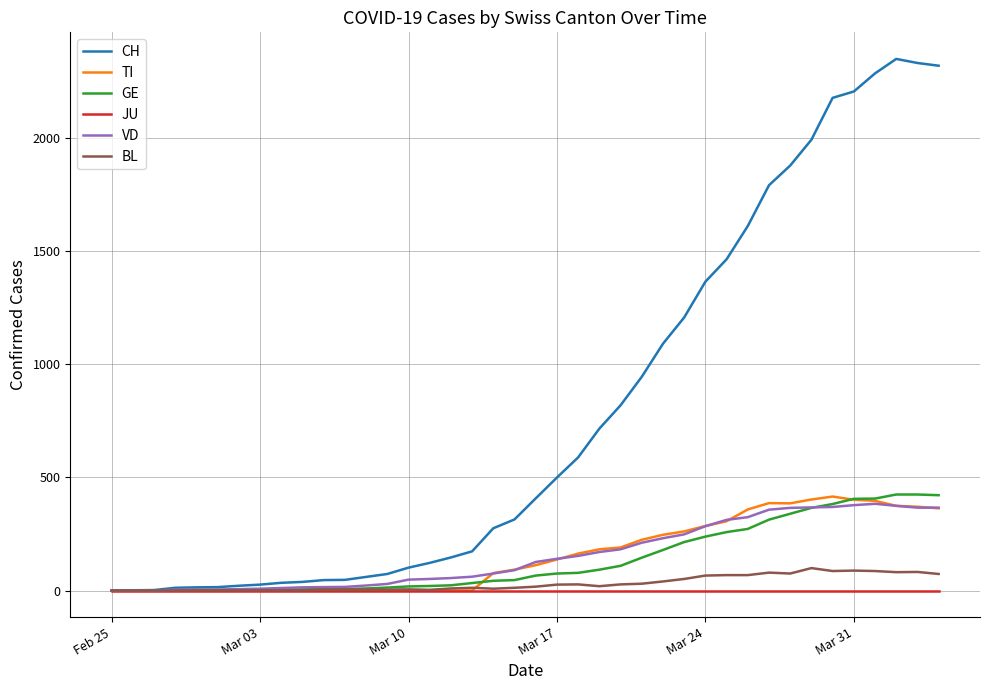

Which series ends up on top after the final intersection of TI and GE?

GE